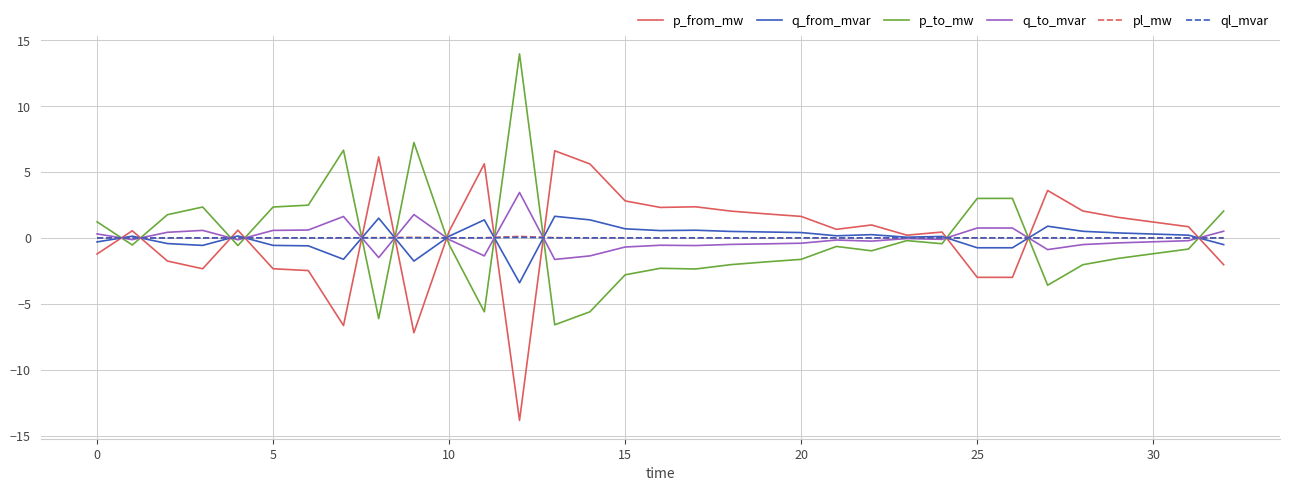

What is the maximum value shown in the chart?

14.0